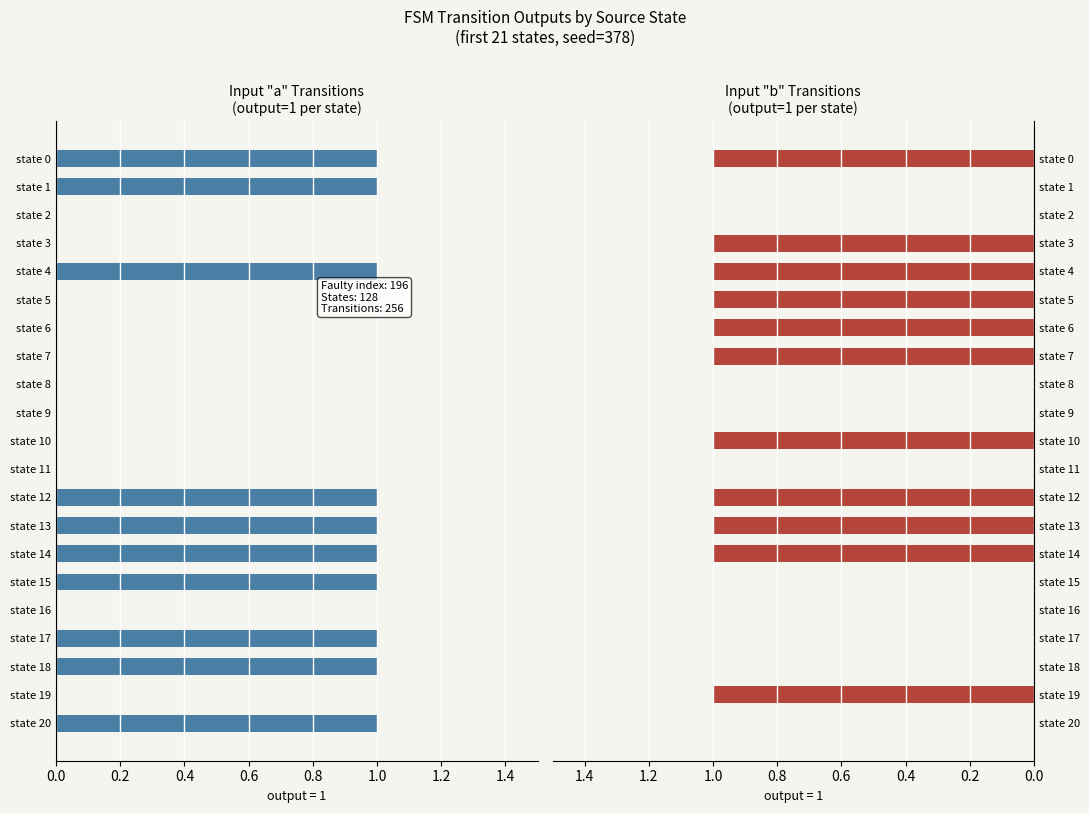

Which series has the widest spread of values?

input a (output=1)